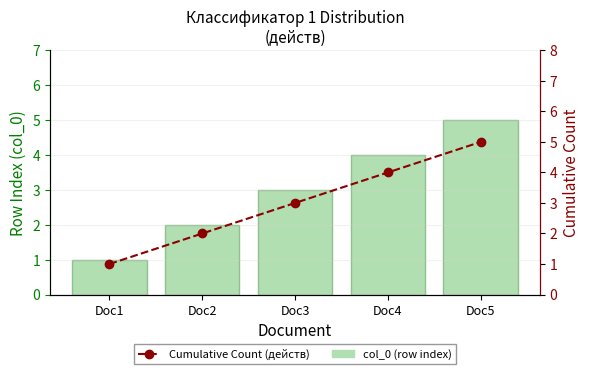

At which label does Cumulative Count (действ) first exceed 3?

Doc4